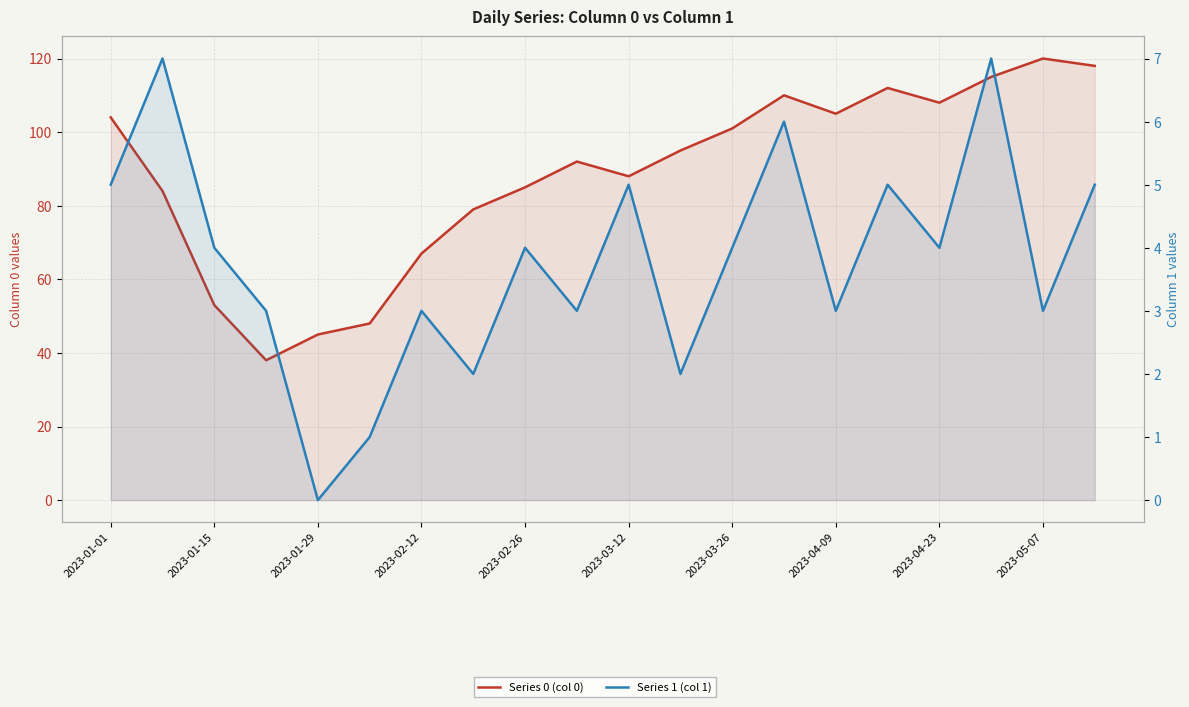

At how many categories does at least one series exceed 119?

1